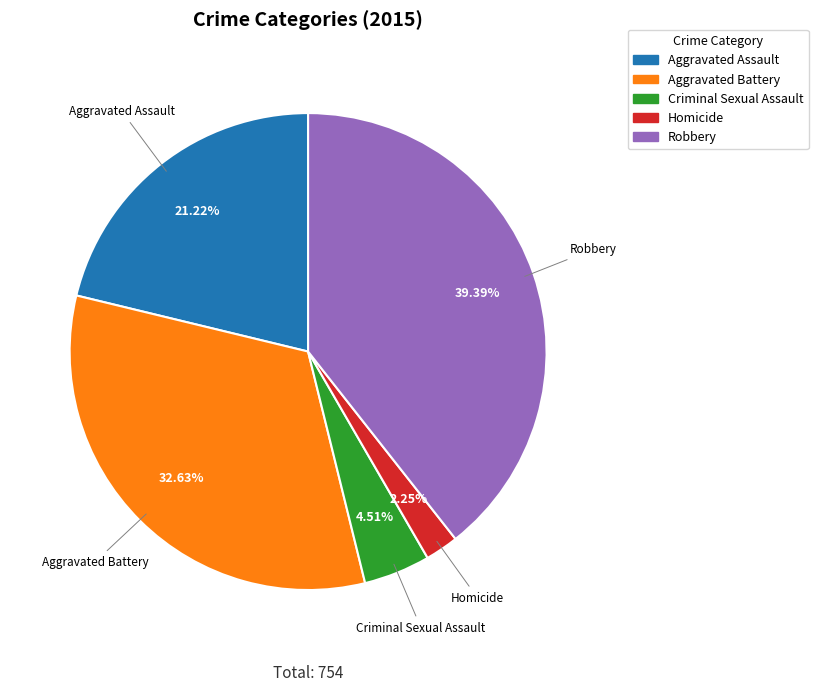

What percentage is the Robbery slice, to the nearest percent?

39%